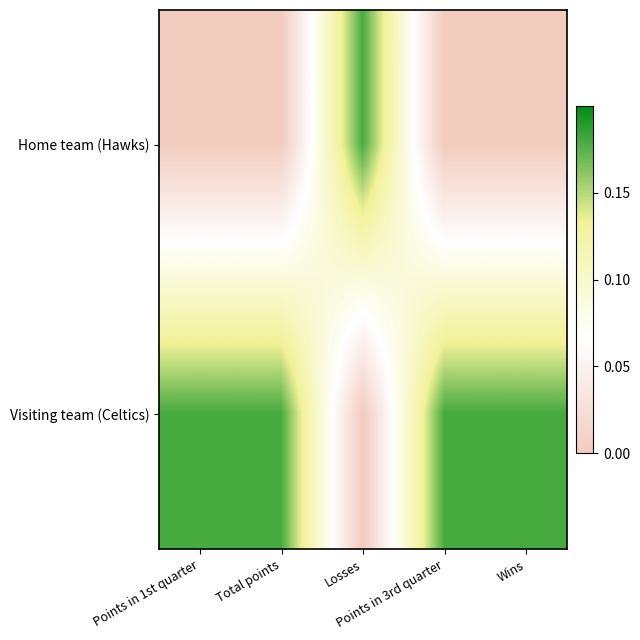

How many data points does each series have?

5